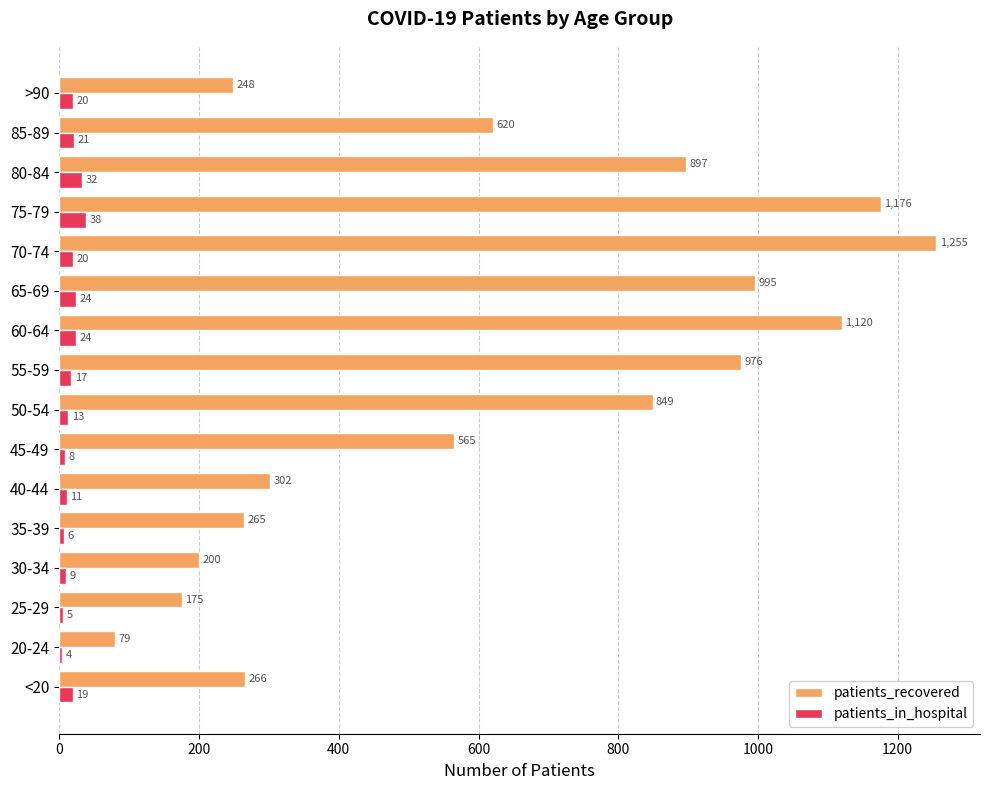

What is the maximum value for patients_in_hospital?

38